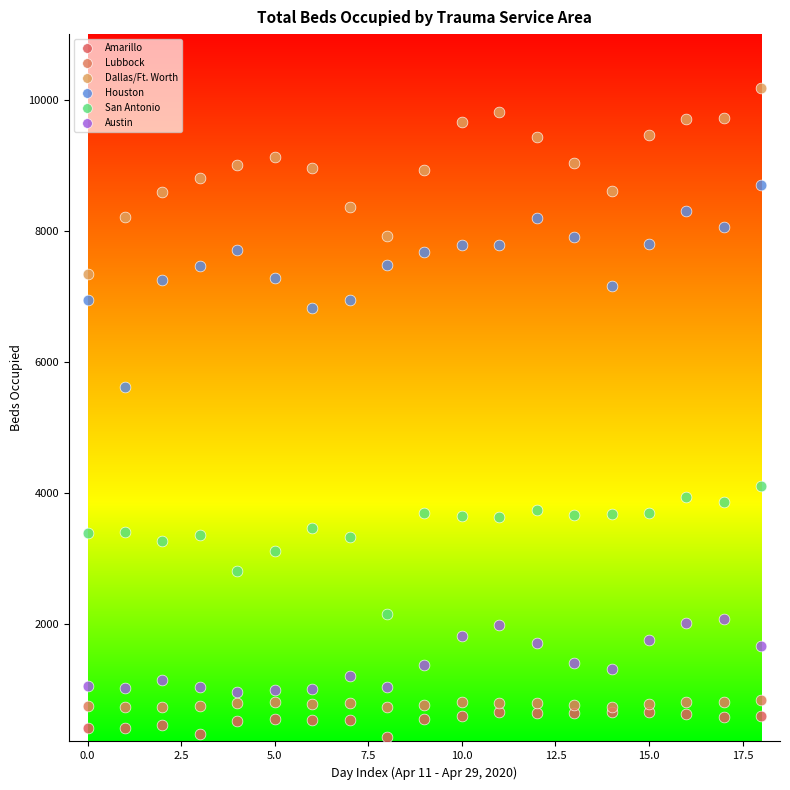

Which series contains the lowest Y value?

Amarillo